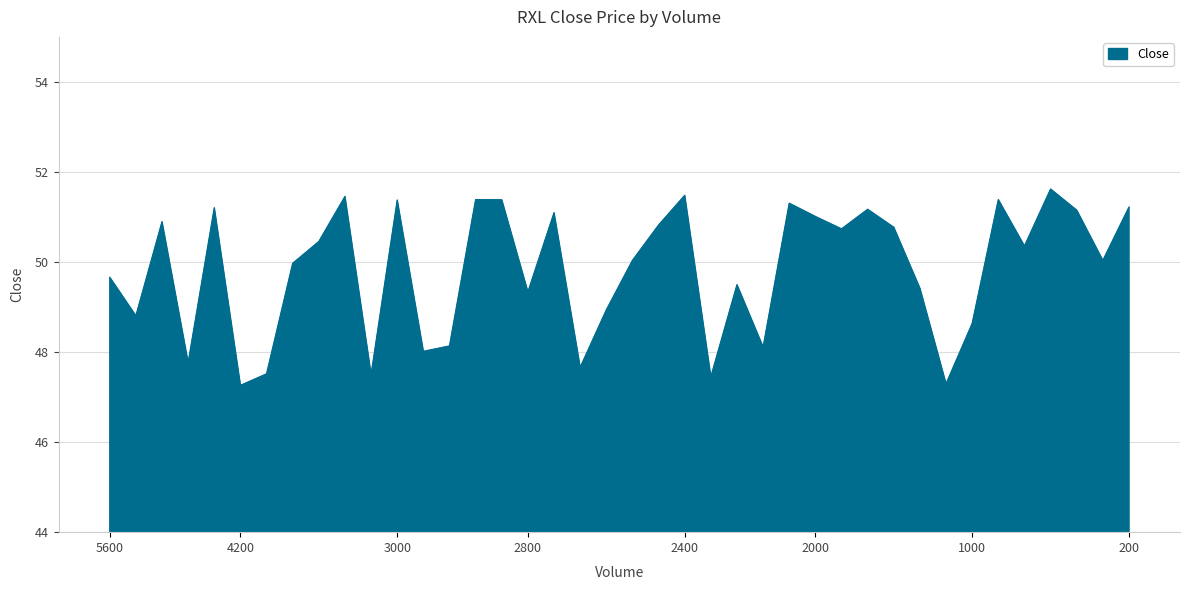

What is the greatest value displayed?

51.6